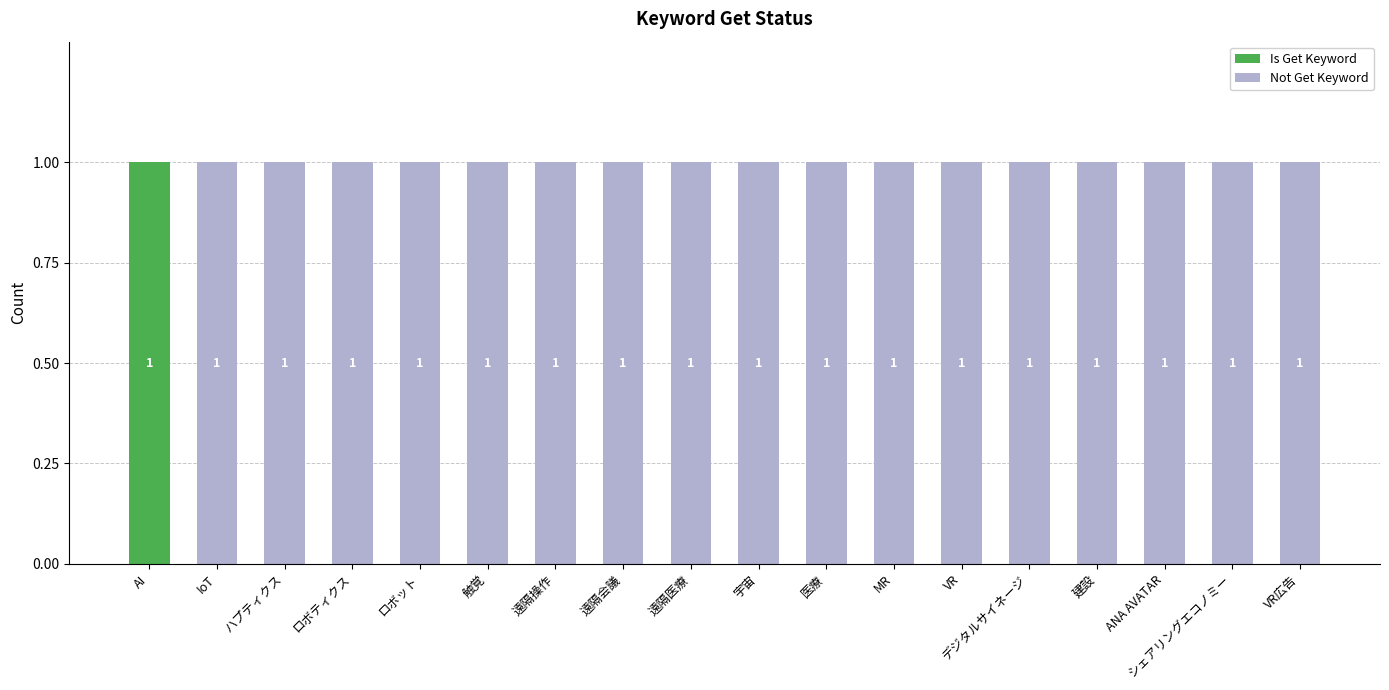

How many Is Get Keyword values are between 0 and 1?

18